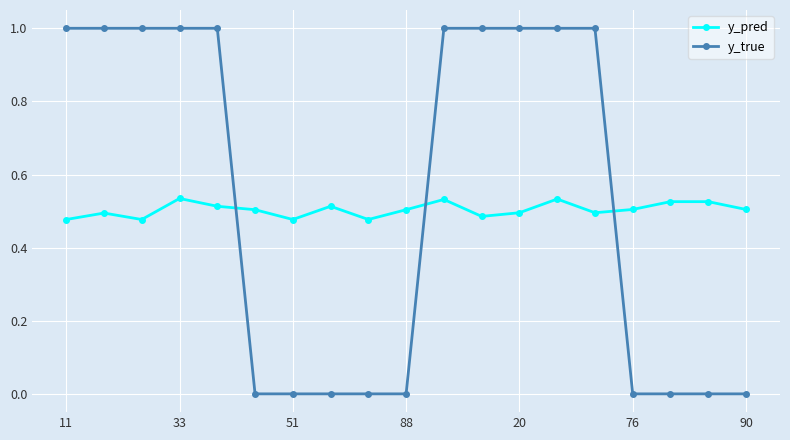

What is the highest value of the y_true series?

1.0